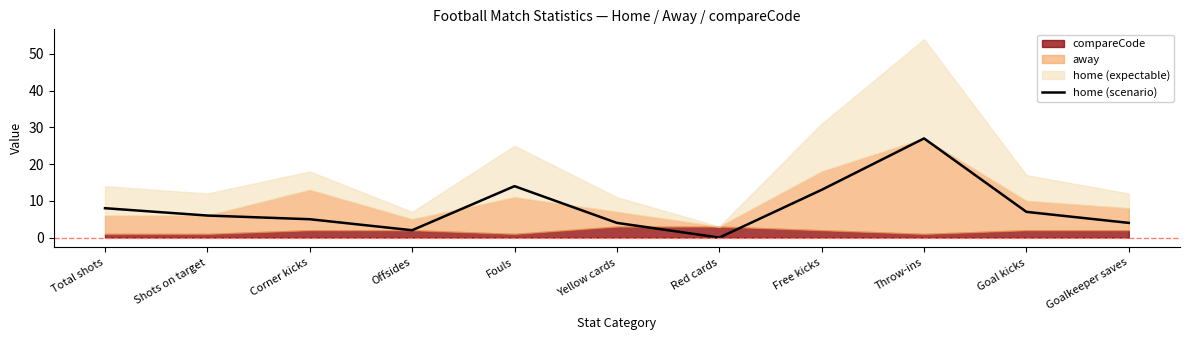

How many lines are shown in the chart?

1